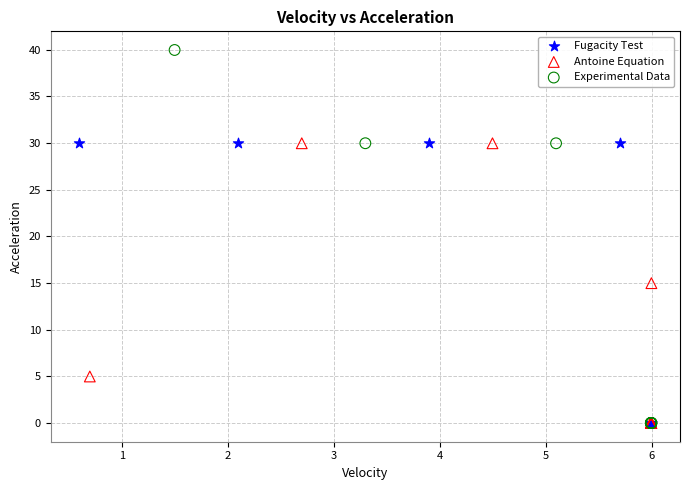

Which series reaches the maximum Y coordinate?

Experimental Data